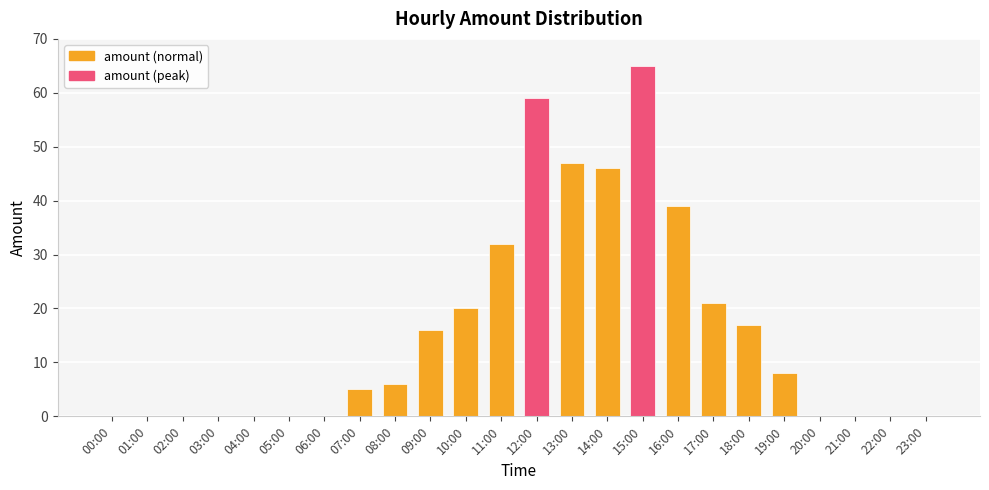

The chart shows a value of 26 at 18:00. True or false?

False